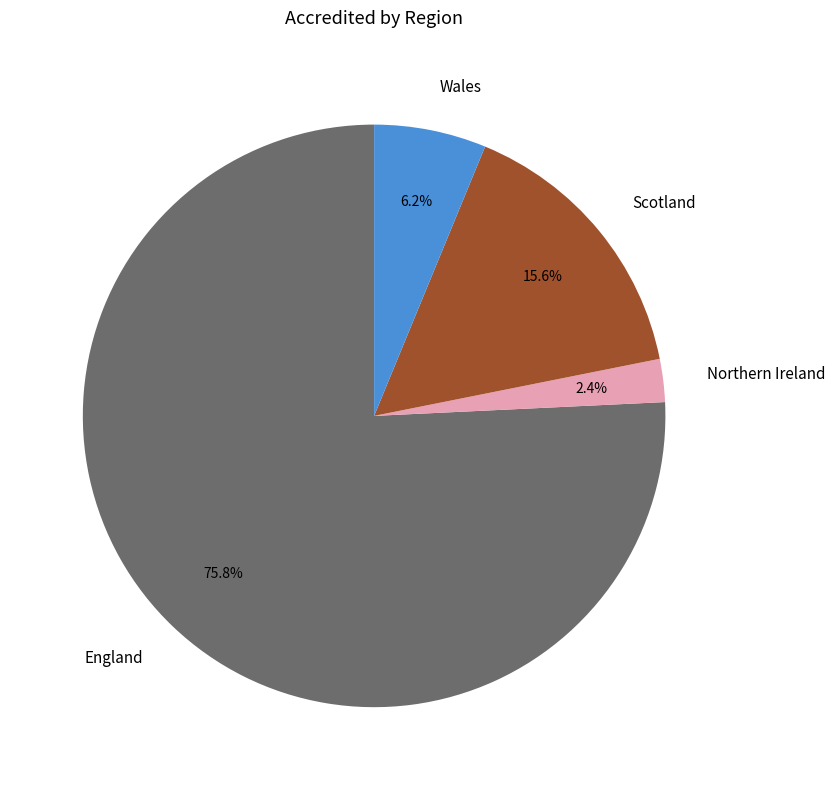

Which category has the biggest portion of the pie?

England